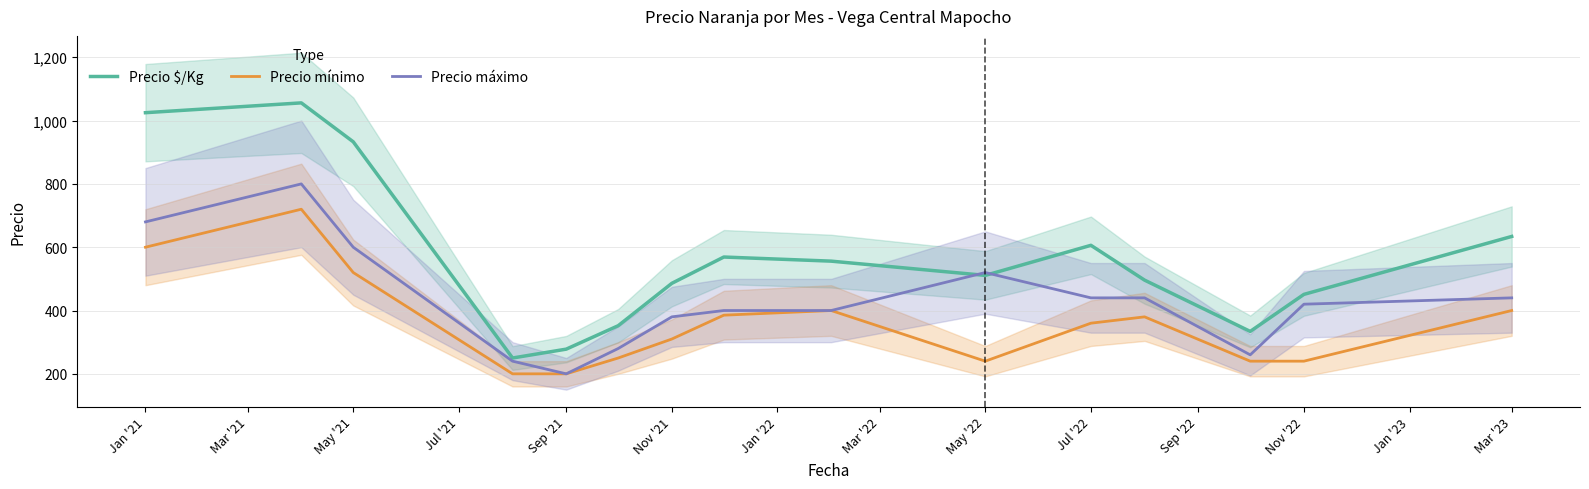

True or false: Precio $/Kg and Precio mínimo cross at least once.

False